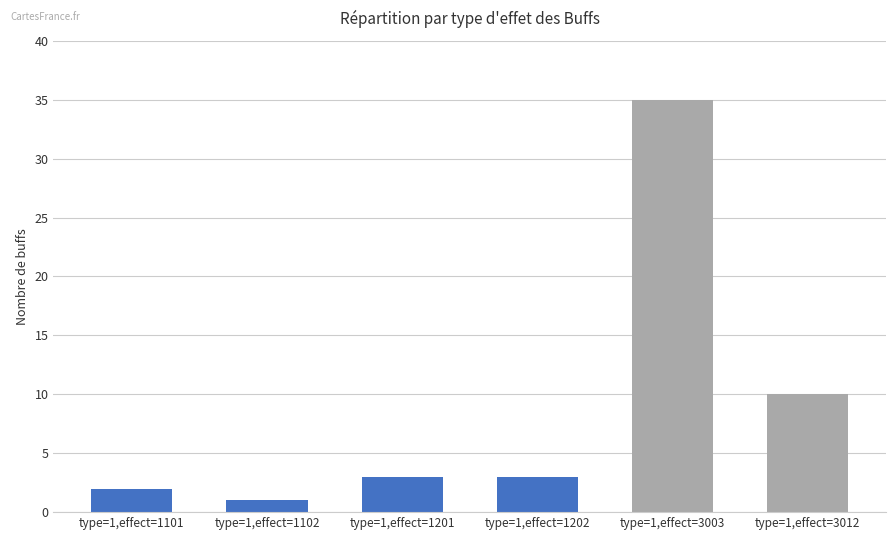

Where is the data nearest to the value 18?

type=1,effect=3012